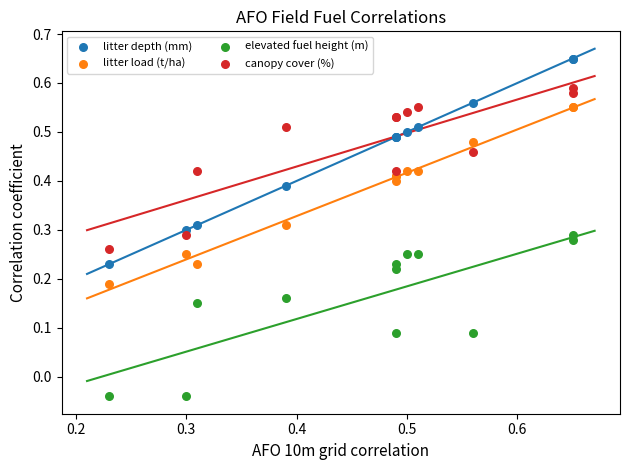

Which series reaches the maximum Y coordinate?

litter depth (mm)